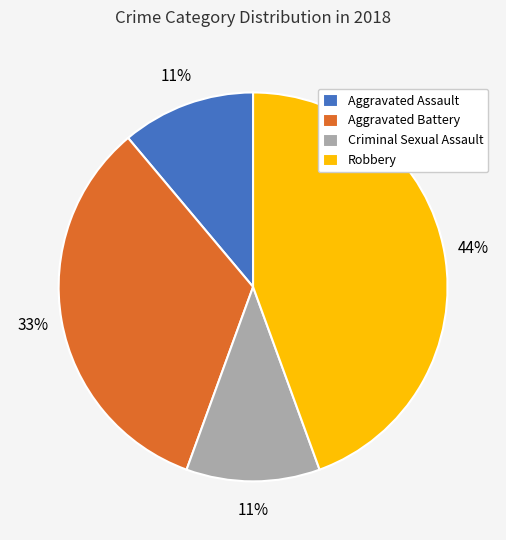

Does Robbery account for over 50% of the chart?

No